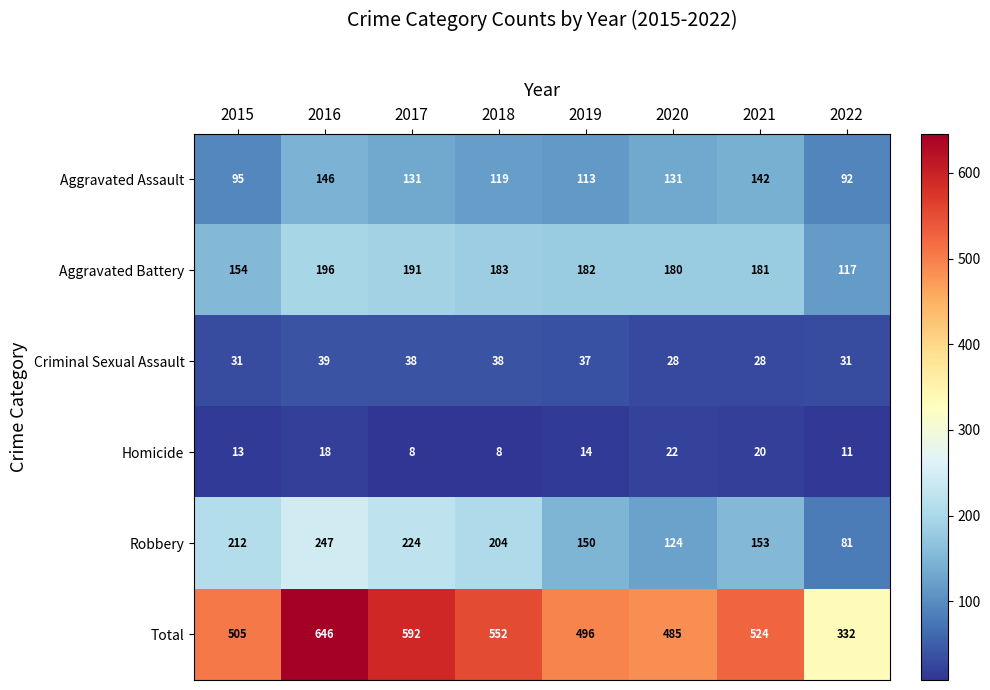

How many values in the Homicide series are below 14?

4